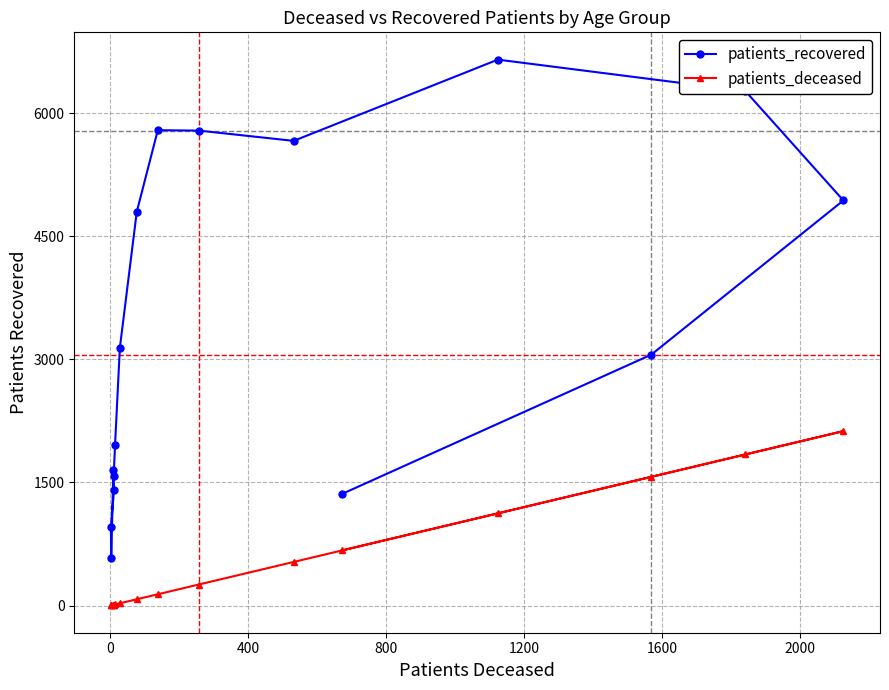

What is the smallest value displayed?

2